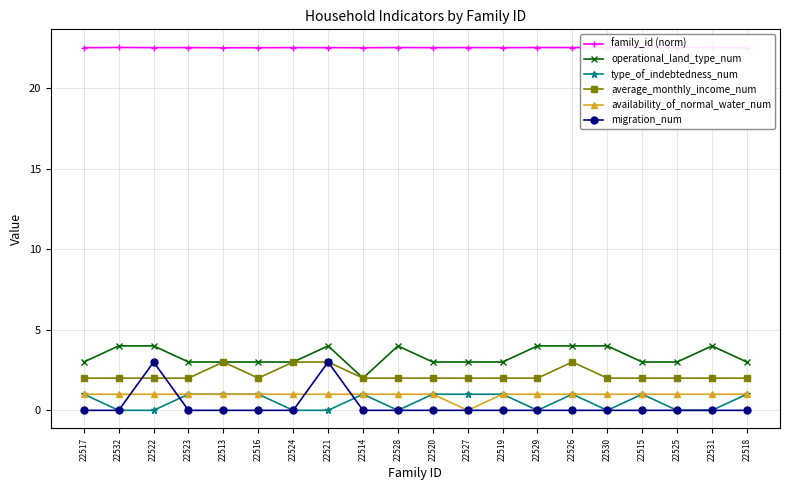

Count the availability_of_normal_water_num values in the range 1 to 2.

19